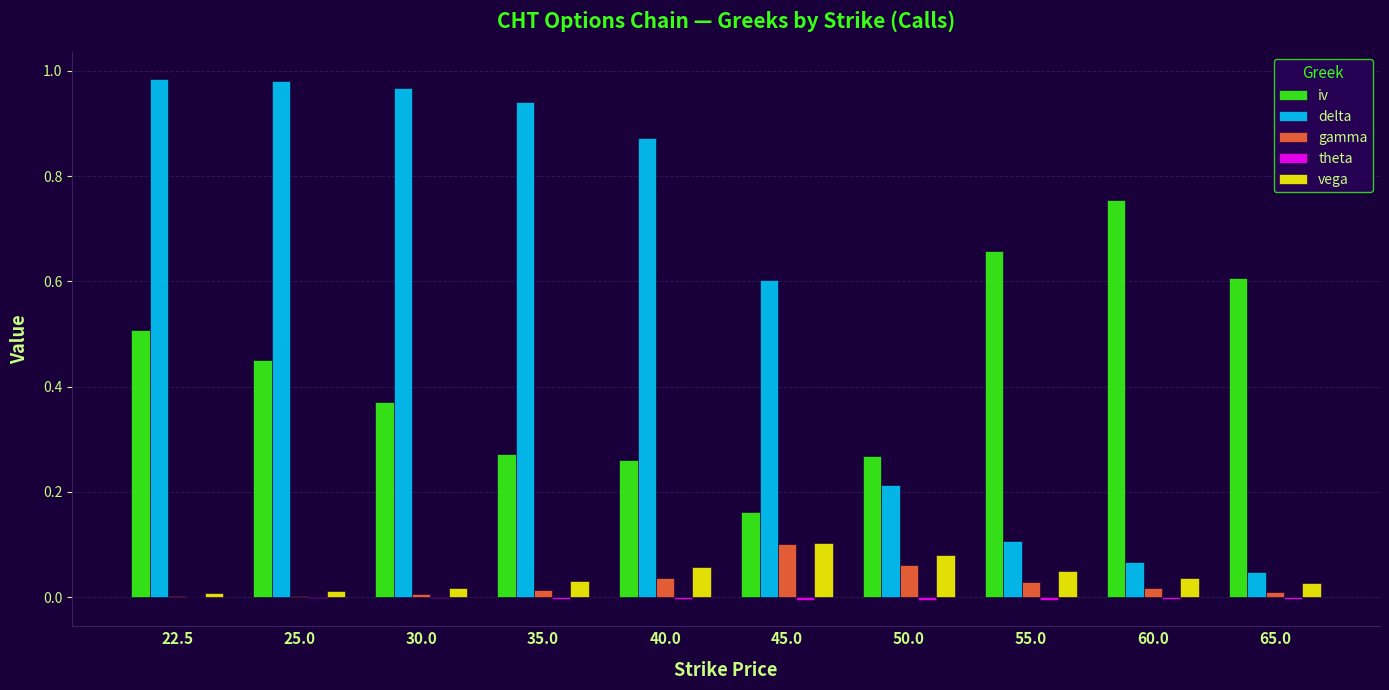

Which series has the largest range (max minus min)?

delta